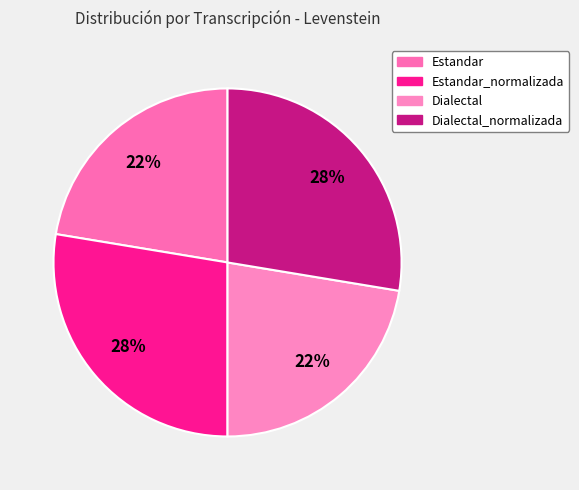

How many segments does this pie chart have?

4